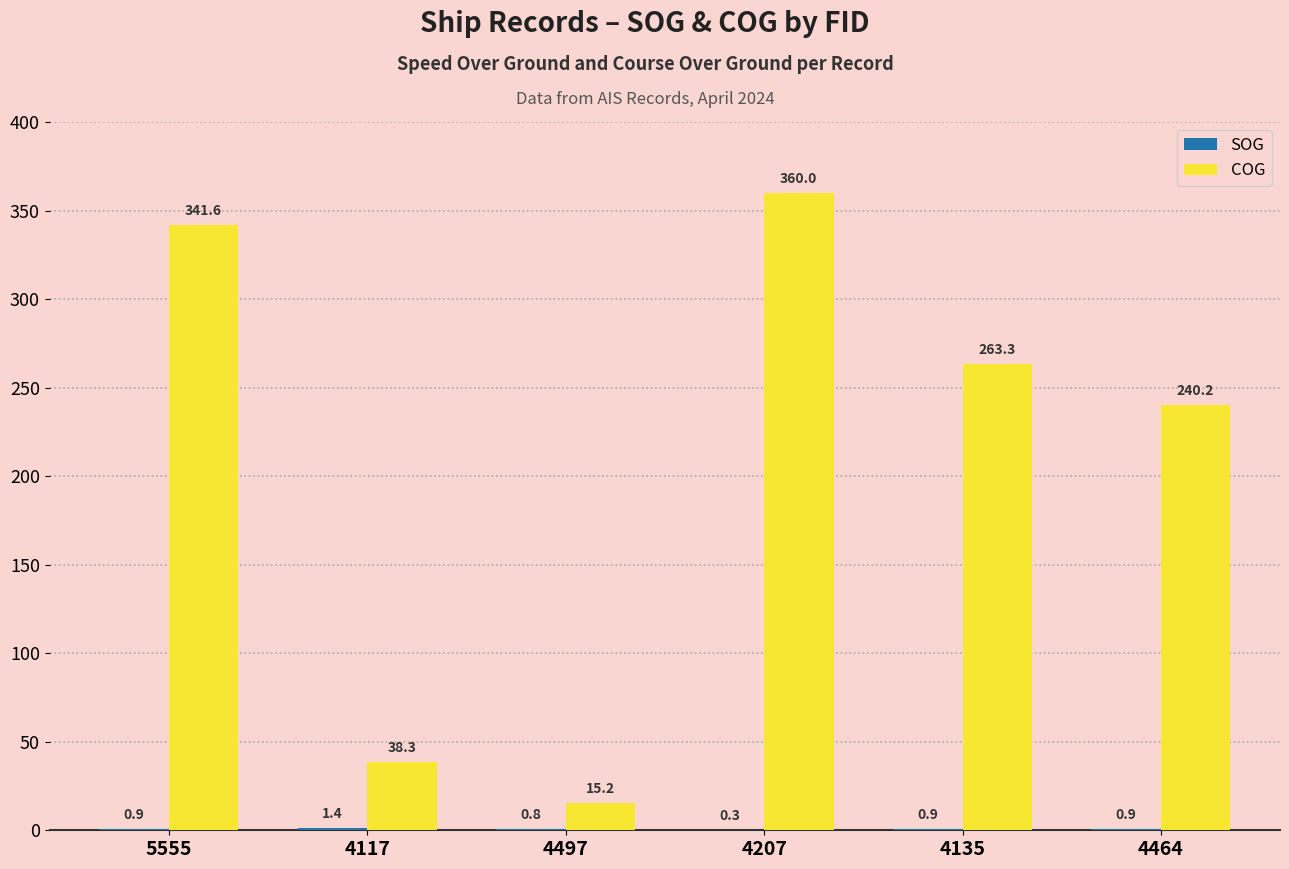

At which category is the sum across all series the highest?

4207